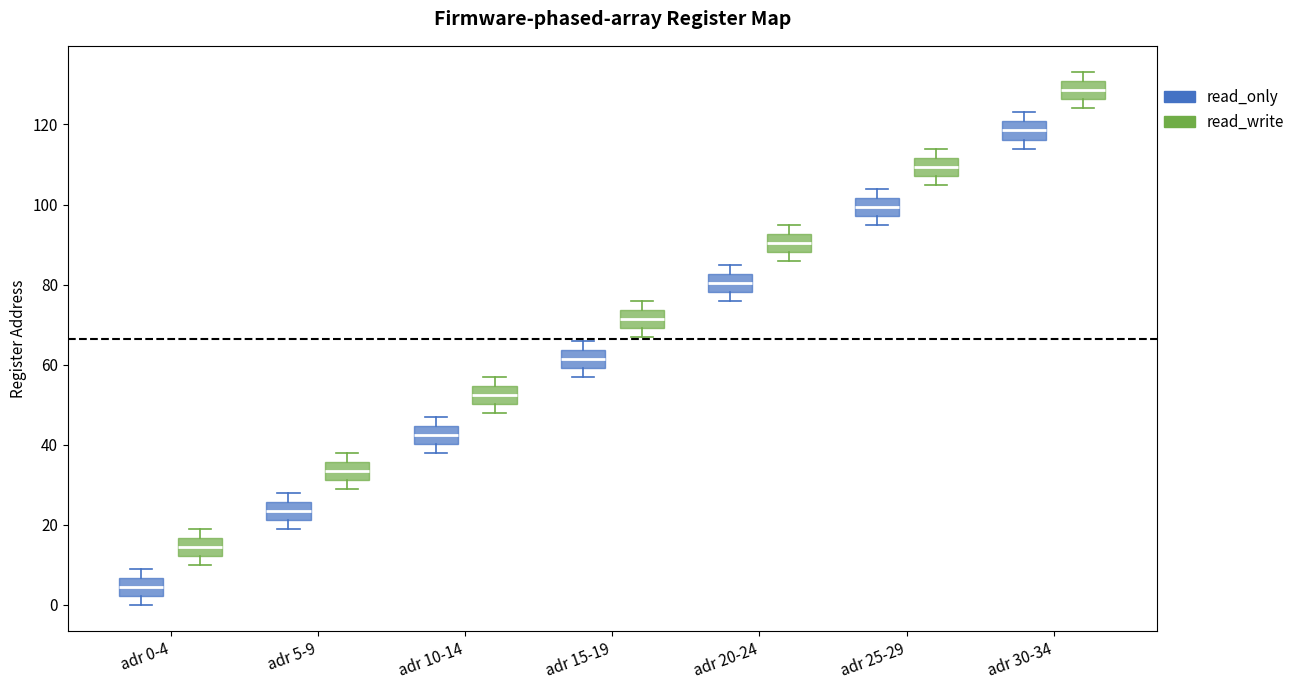

Where is the lower edge of the box for adr 30-34 (read_only) on the y-axis? The values are not printed on the chart, so give them approximately, as read against the axis.

116